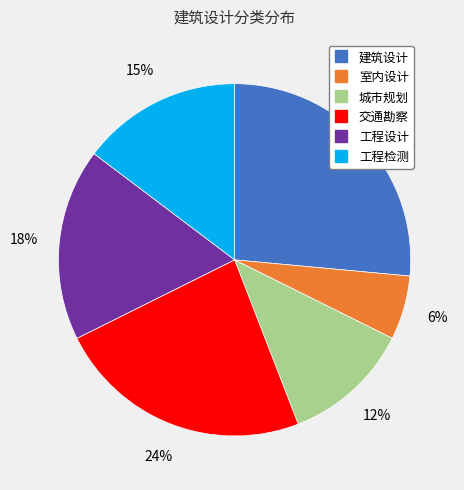

What percentage is the 城市规划 slice, to the nearest percent?

12%